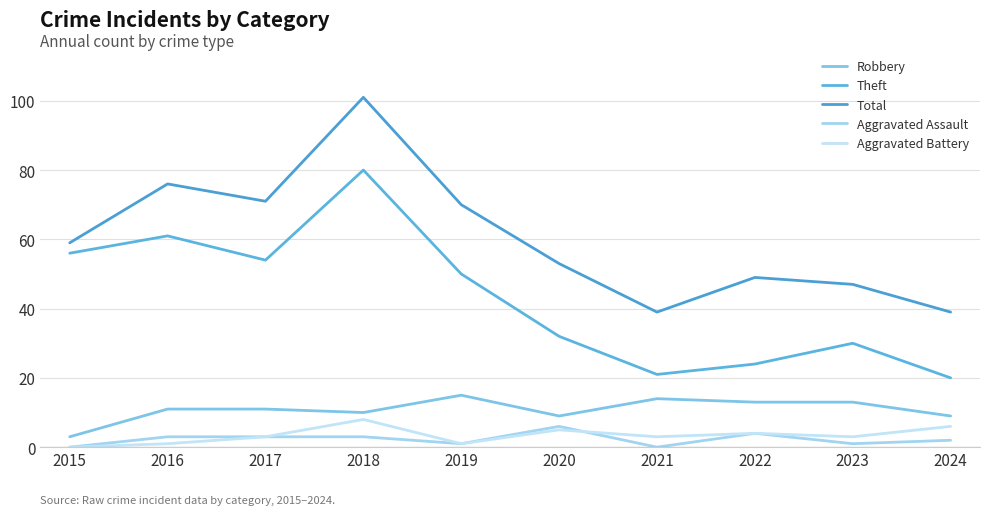

What is the total value across all series at 2020?

105